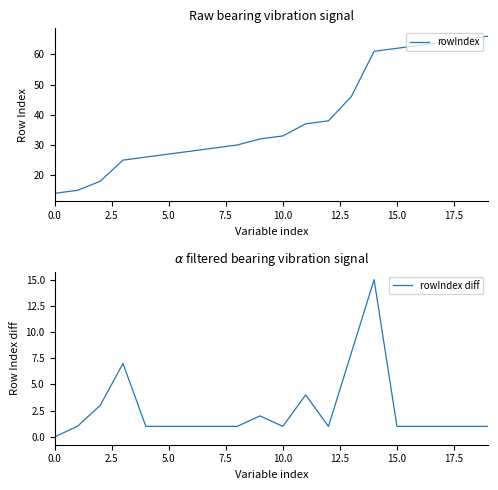

What is the difference between the maximum and minimum values in the rowIndex diff series?

15